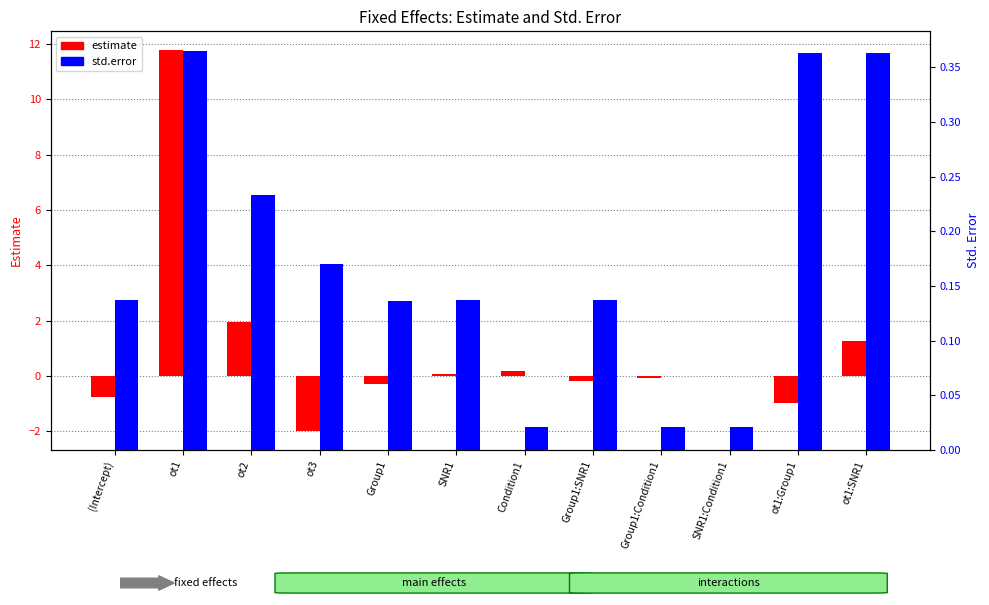

Reading left to right, list all the values displayed in this chart.

estimate: -0.8	11.8	2.0	-2.0	-0.3	0.1	0.2	-0.2	-0.1	0.0	-1.0	1.3
std.error: 0.1	0.4	0.2	0.2	0.1	0.1	0.0	0.1	0.0	0.0	0.4	0.4